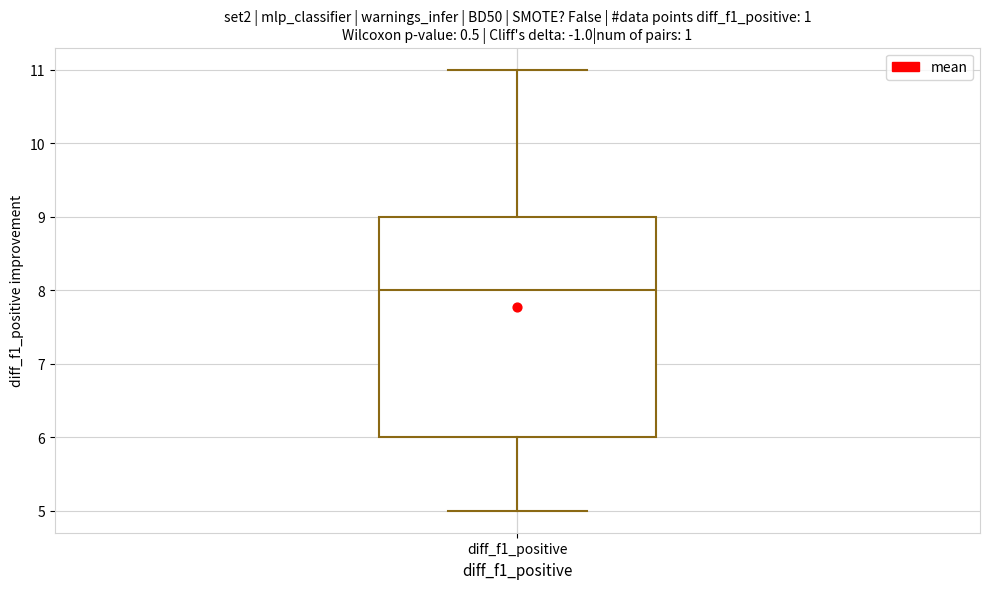

Where does the upper whisker of the box for diff_f1_positive end on the y-axis? The values are not printed on the chart, so give them approximately, as read against the axis.

11